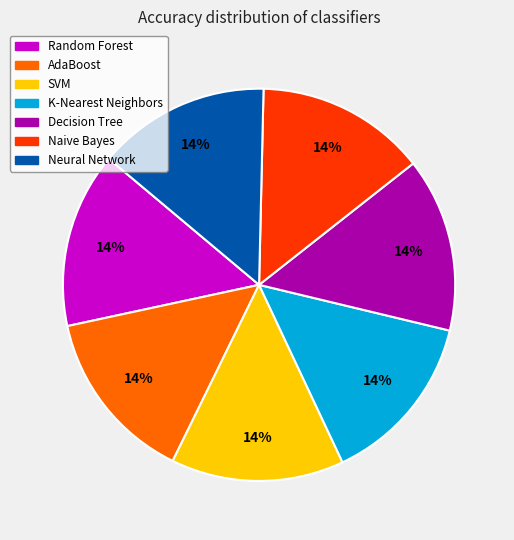

Do AdaBoost and SVM together represent more than half of the pie?

No